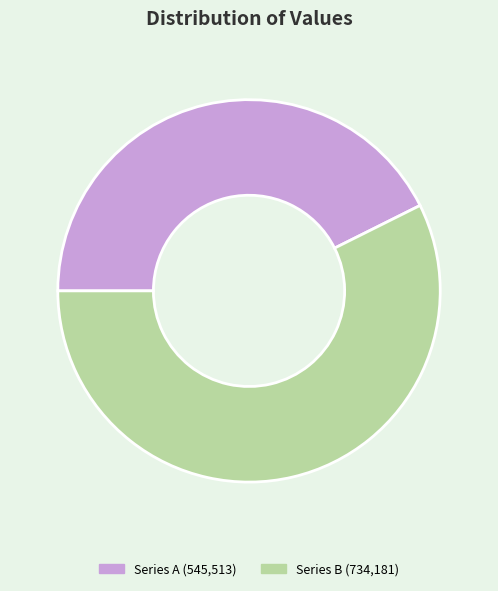

Does any single category account for the majority?

Yes